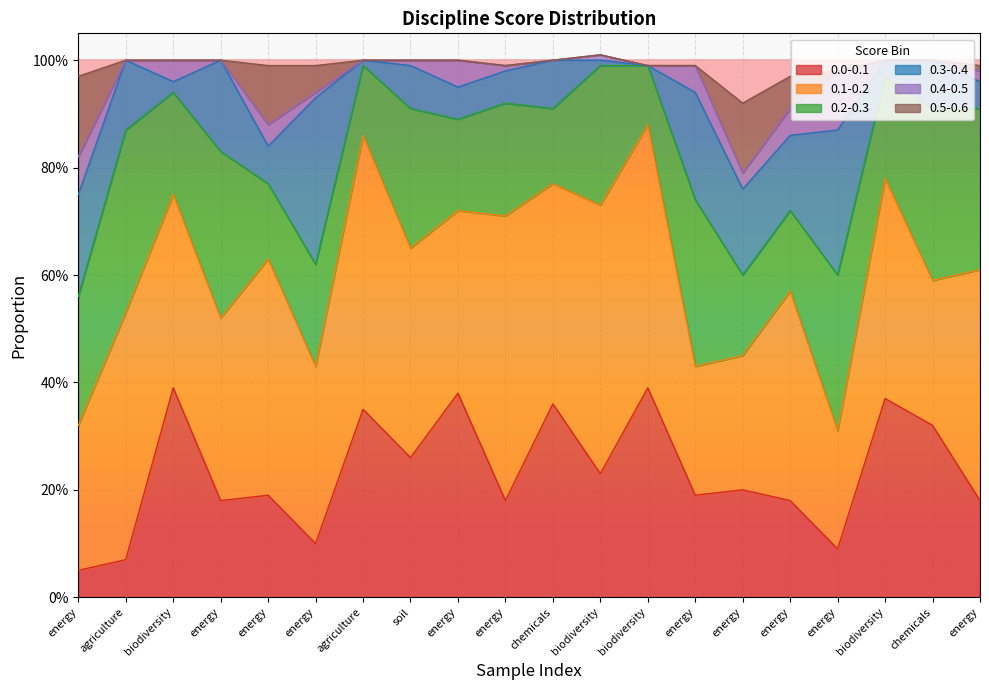

What is the total value across all series at energy?

1.0